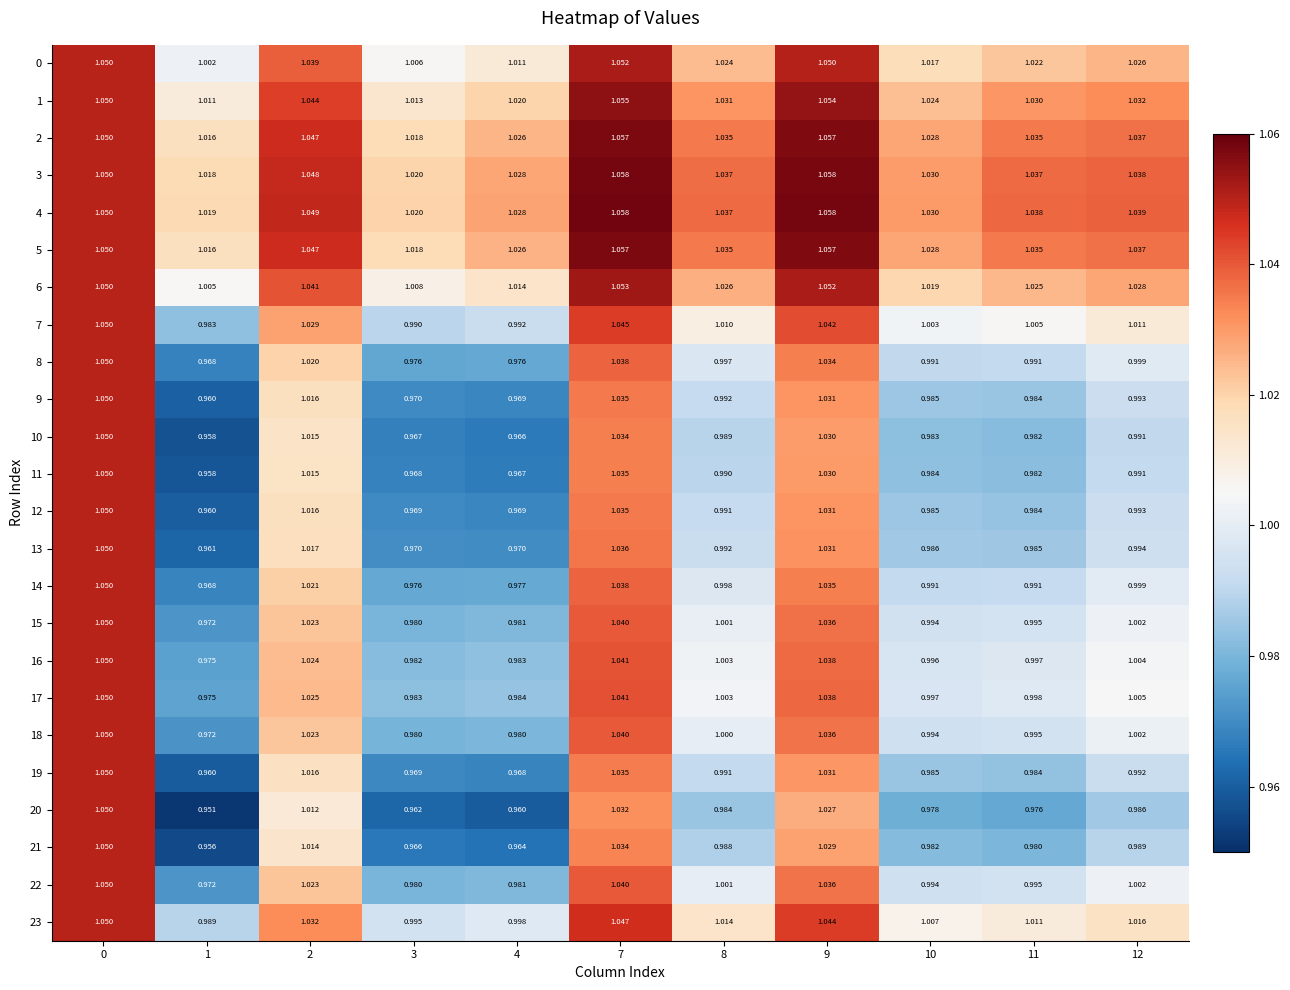

What is the smallest value displayed?

1.0